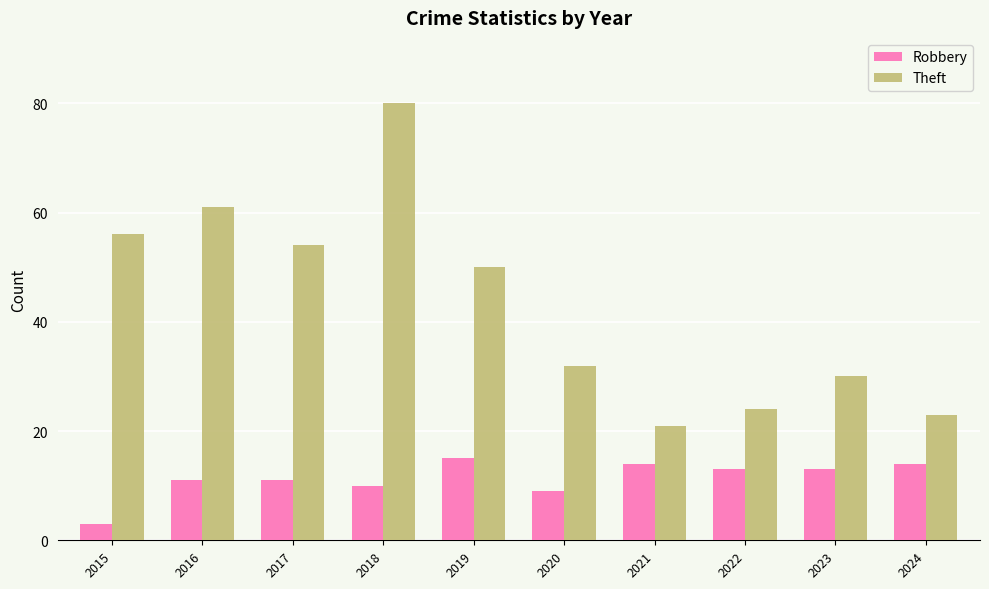

Between 2017 and 2018, which series saw the biggest shift?

Theft